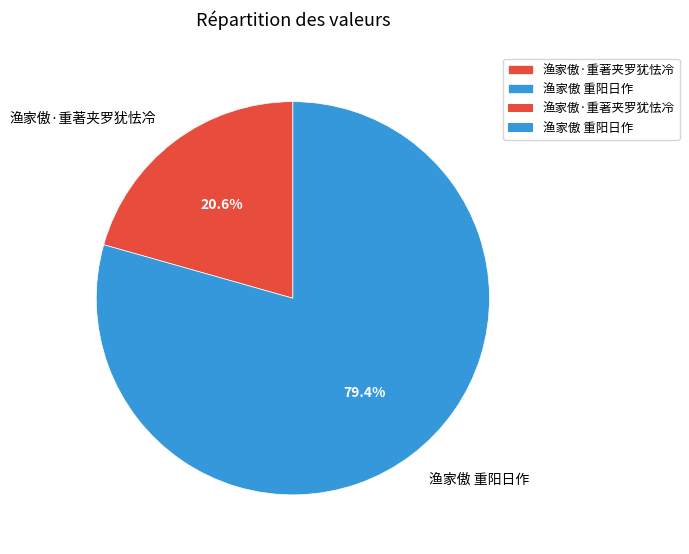

What is the total percentage of 渔家傲·重著夹罗犹怯冷 and 渔家傲 重阳日作?

100.0%